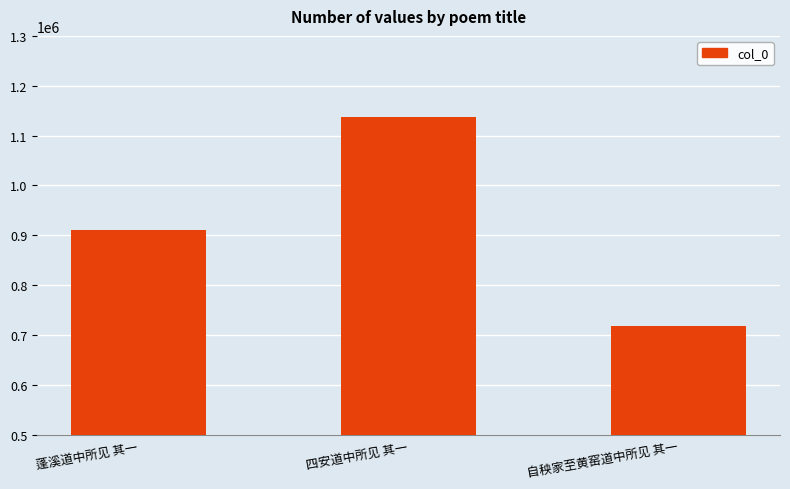

What is the difference between the maximum and minimum values?

418295